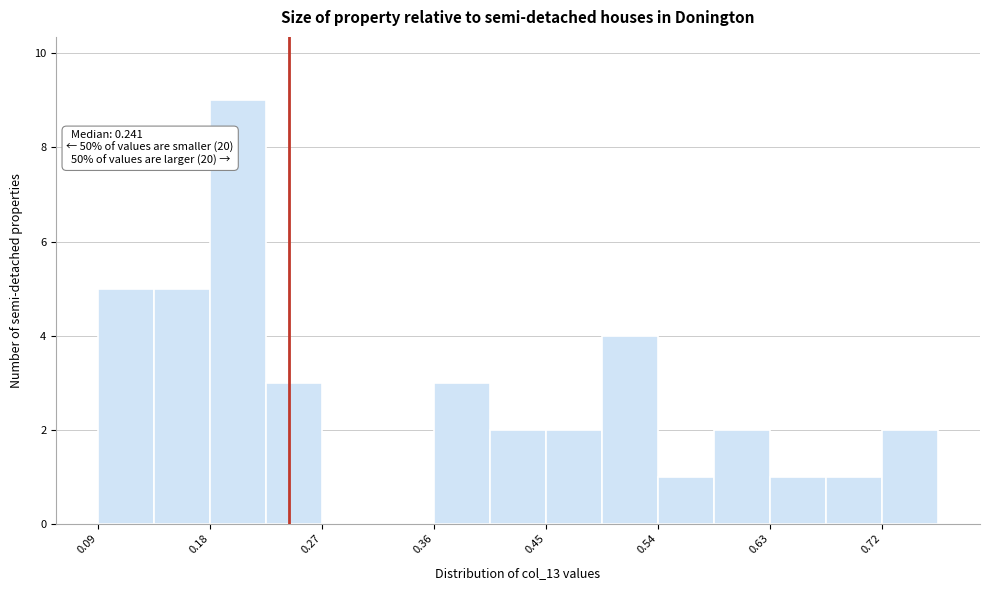

Over which range of the x-axis is the bar tallest?

0.18 to 0.22